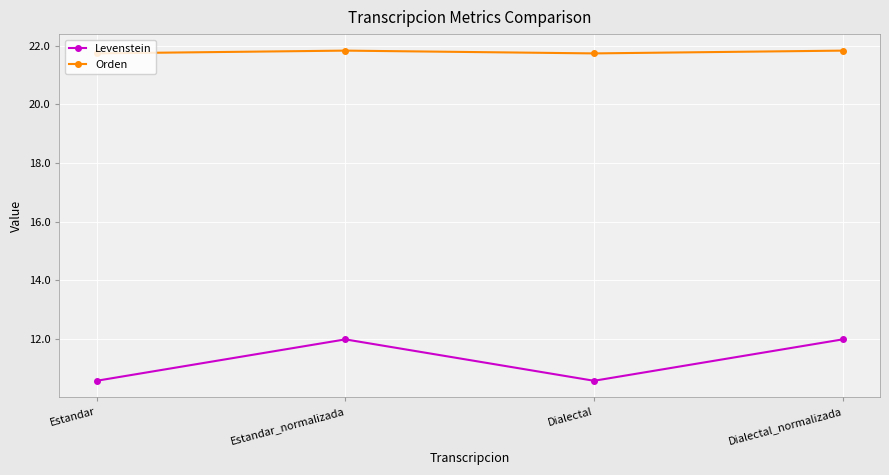

How many data points in Levenstein are above 11?

2